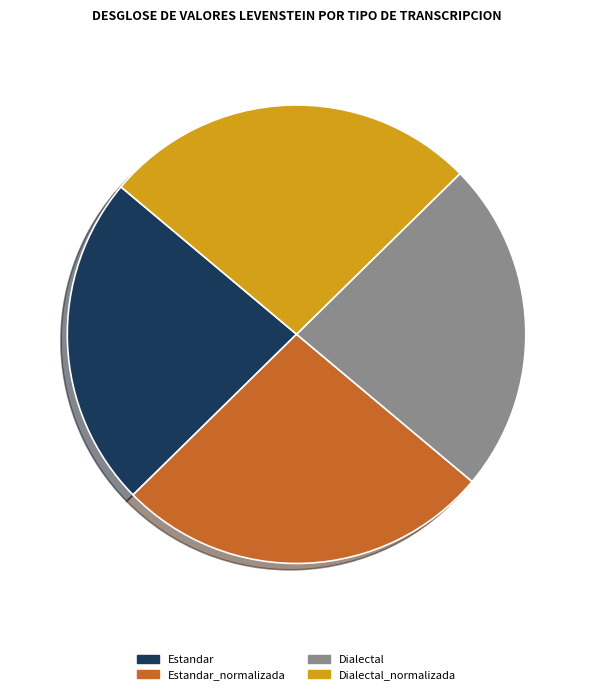

Does Dialectal_normalizada represent more than half of the total?

No